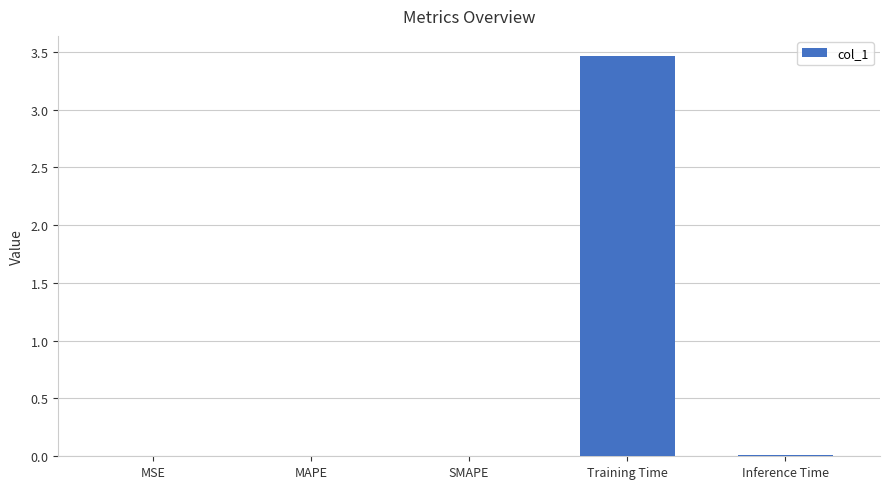

List the labels in order of value, largest first.

Training Time, Inference Time, SMAPE, MAPE, MSE